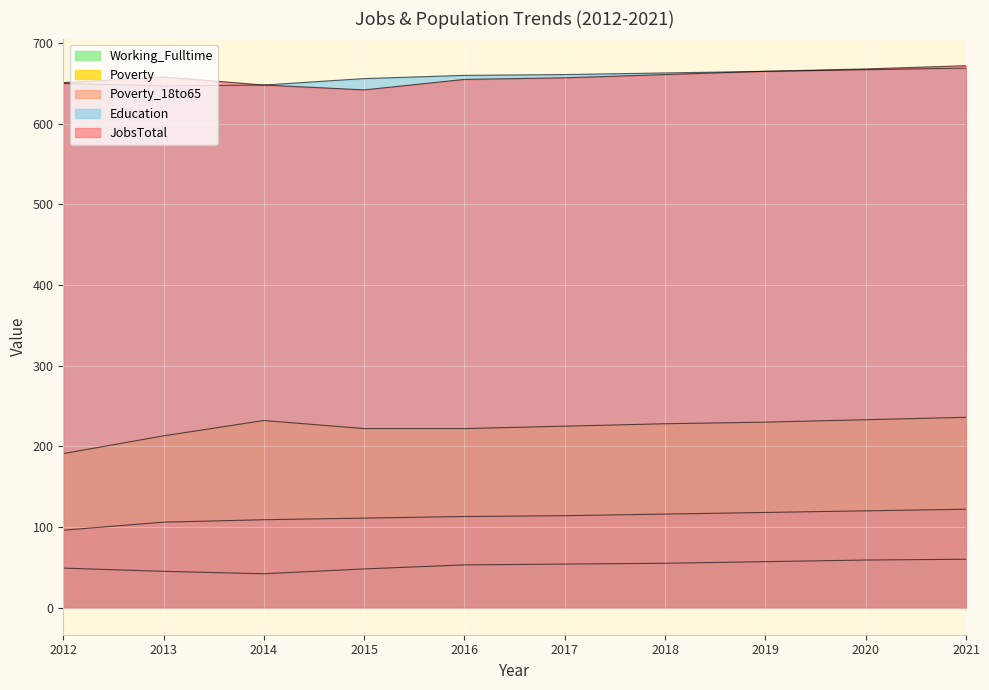

What is the total value across all series at 2014?

1679